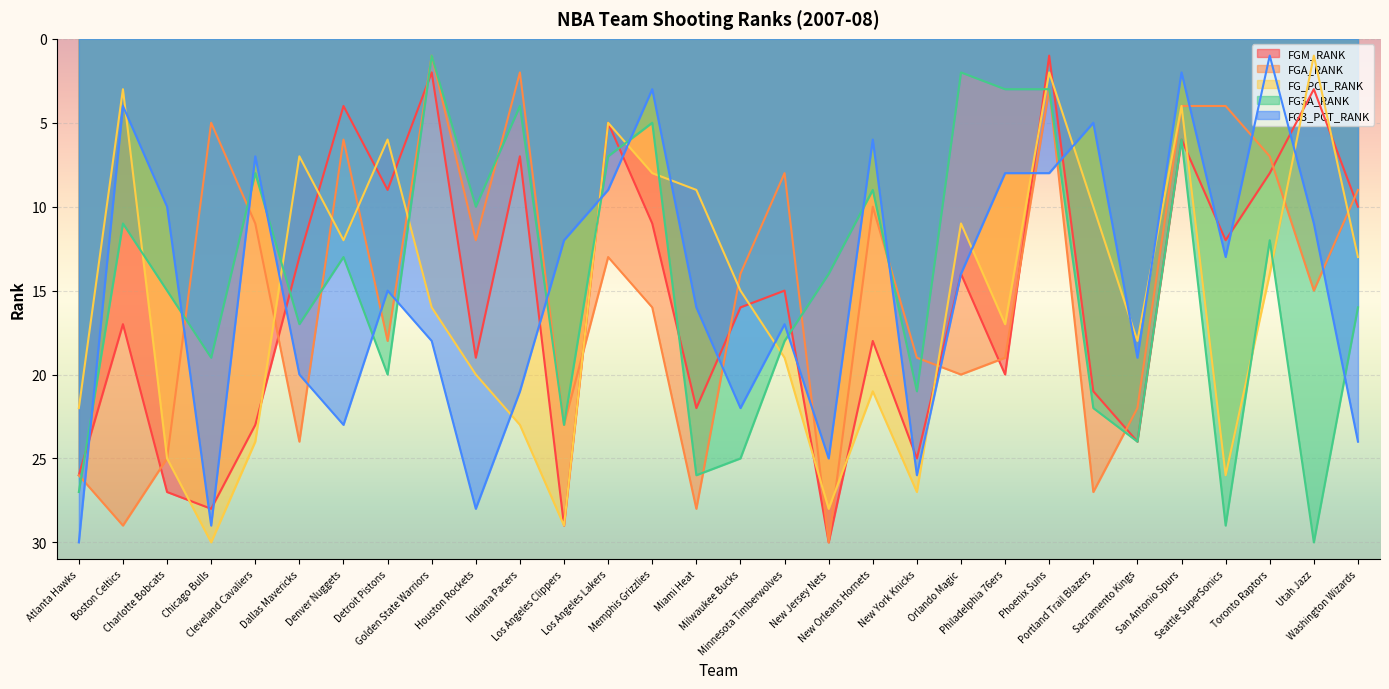

What is the total value across all series at Charlotte Bobcats?

102